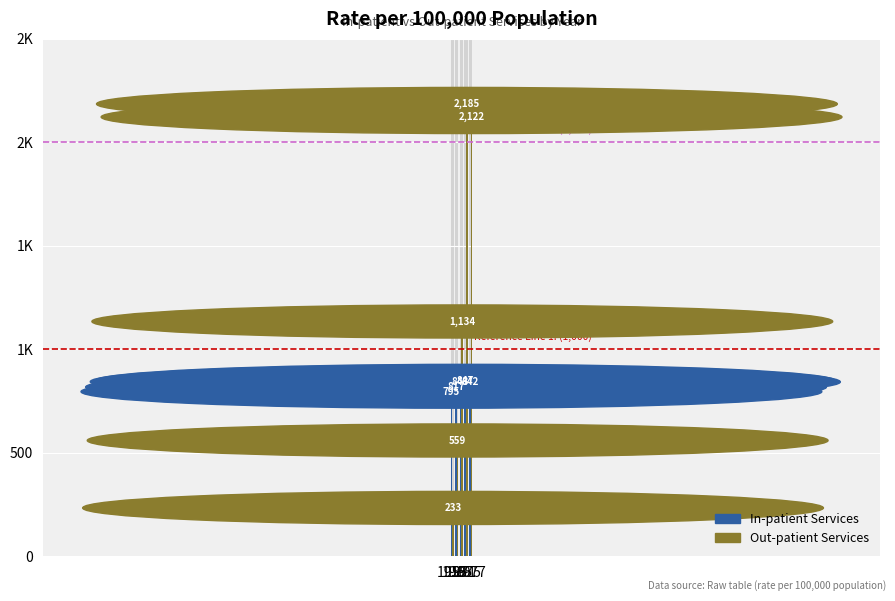

What is the sum of all In-patient Services values?

4144